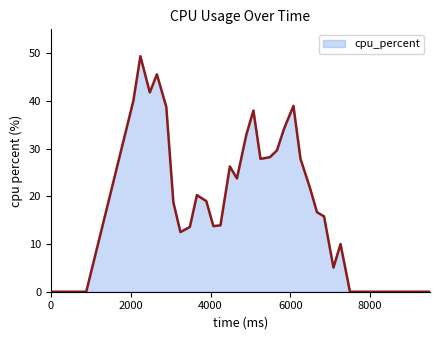

What is the maximum value shown in the chart?

49.4